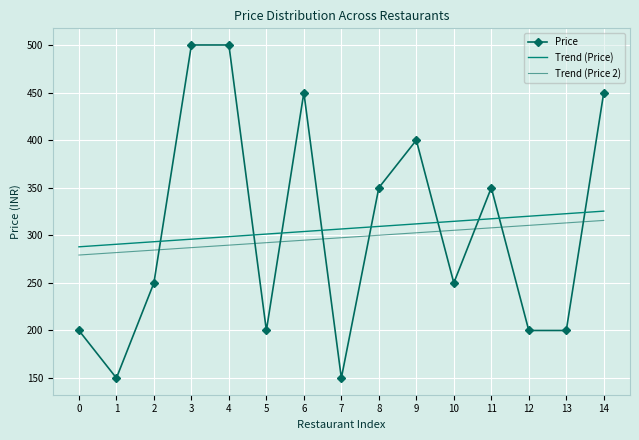

What is the sum of the Trend (Price) values at 8 and 4?

608.0